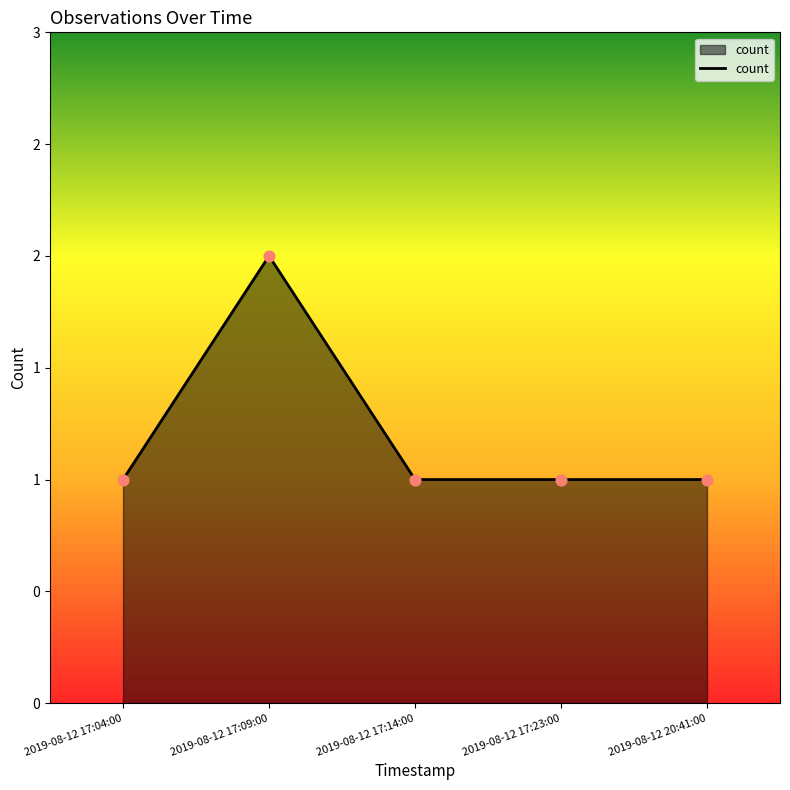

Does the chart have visible grid lines?

No